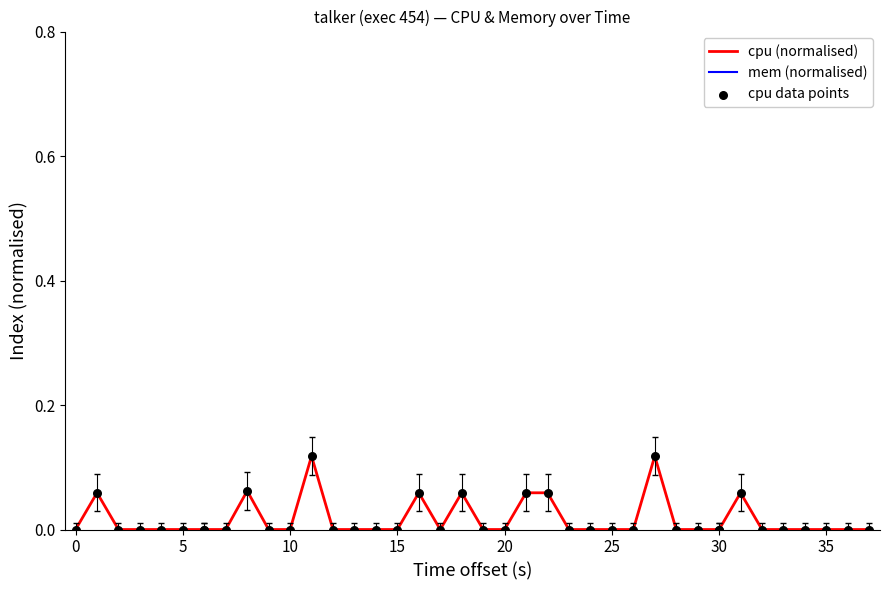

What are all the series names shown in the legend?

cpu (normalised), mem (normalised), cpu data points